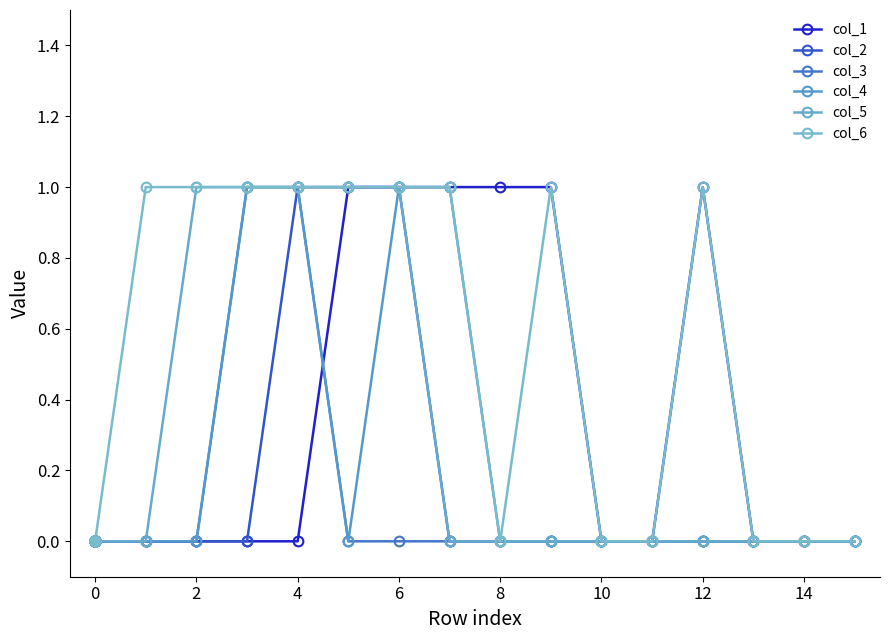

How many series are shown in this chart?

6